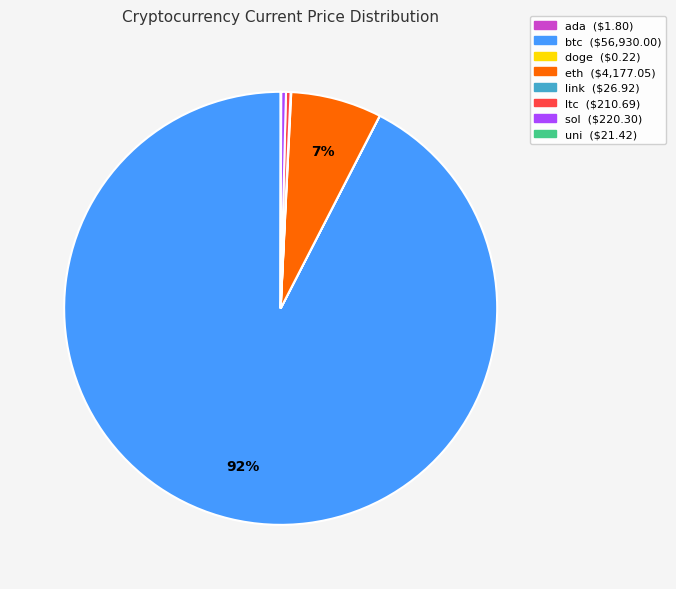

Is the sum of eth and btc greater than half?

Yes